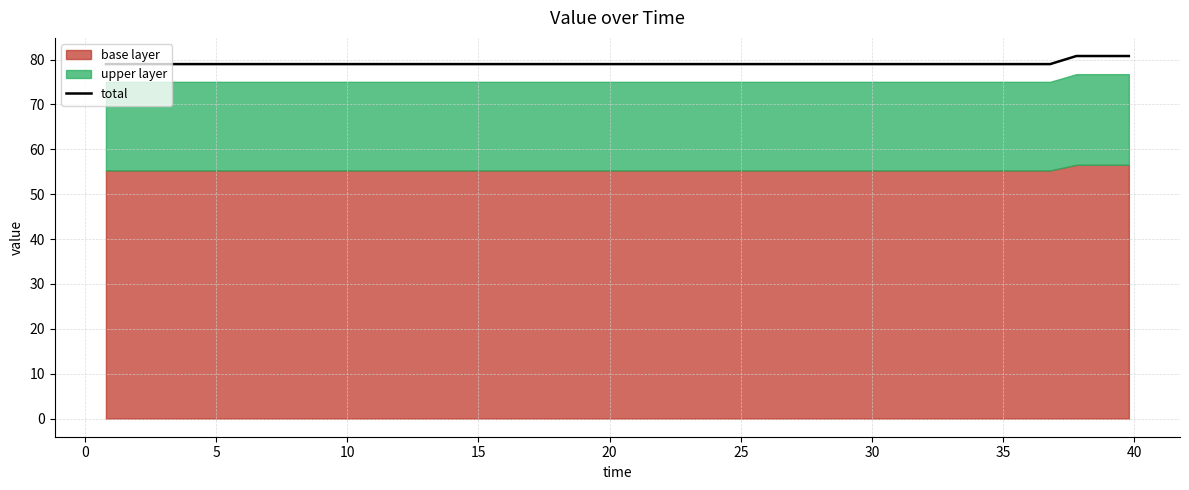

What is the highest value of the total series?

80.8